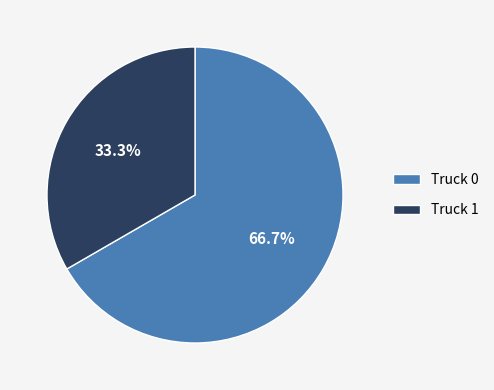

The Truck 1 slice represents 33% of the pie. True or false?

True